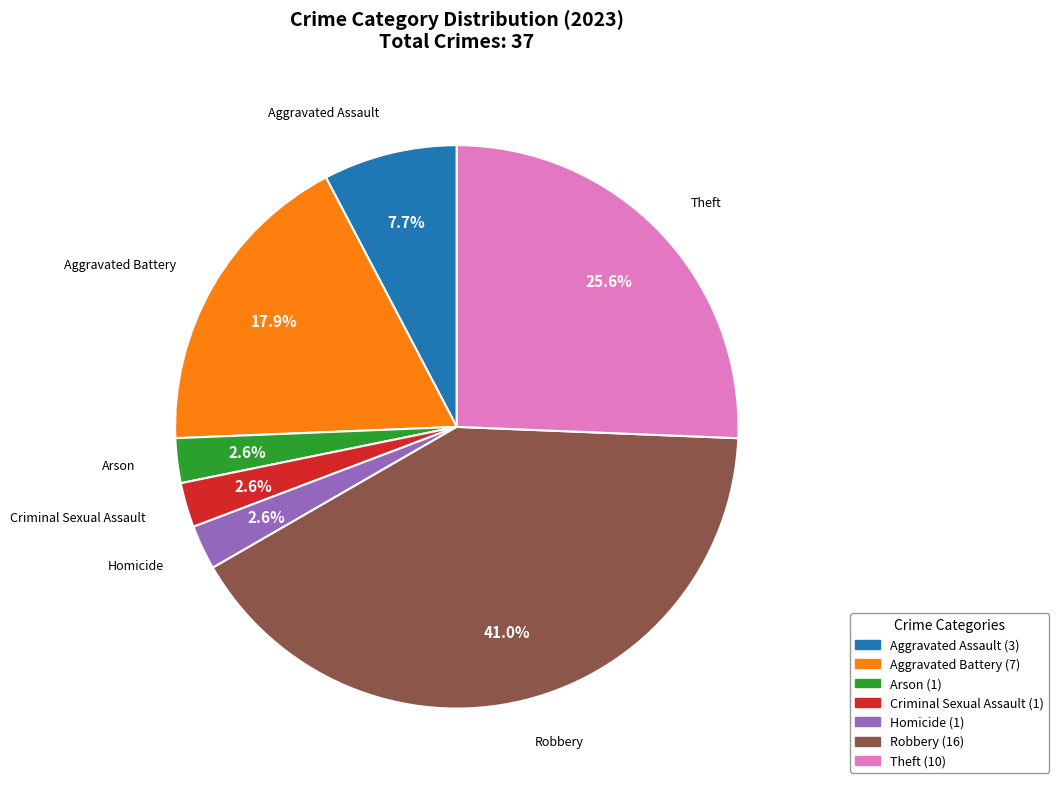

Which category has the biggest portion of the pie?

Robbery